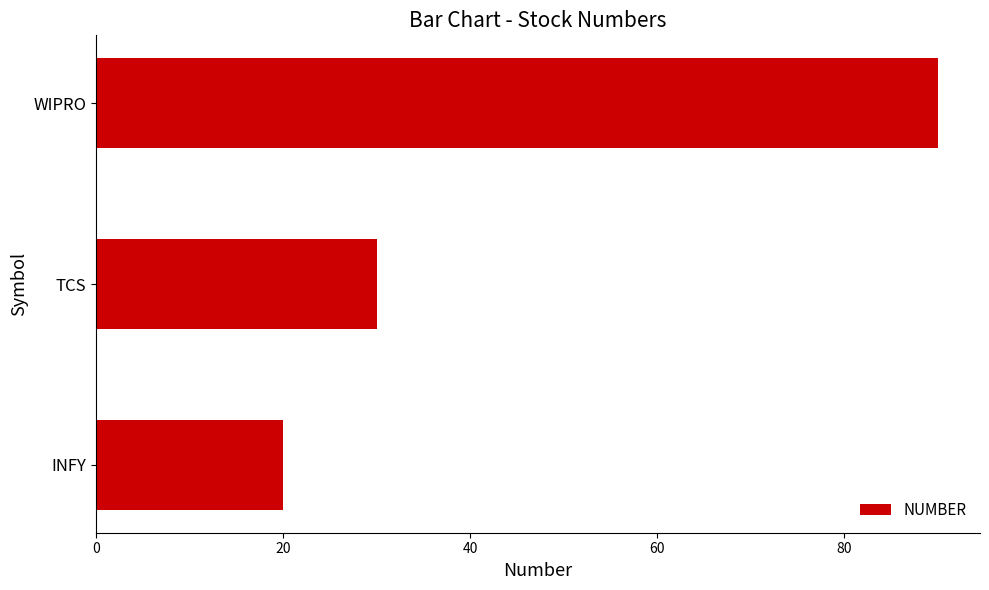

List the labels in order of value, smallest first.

INFY, TCS, WIPRO